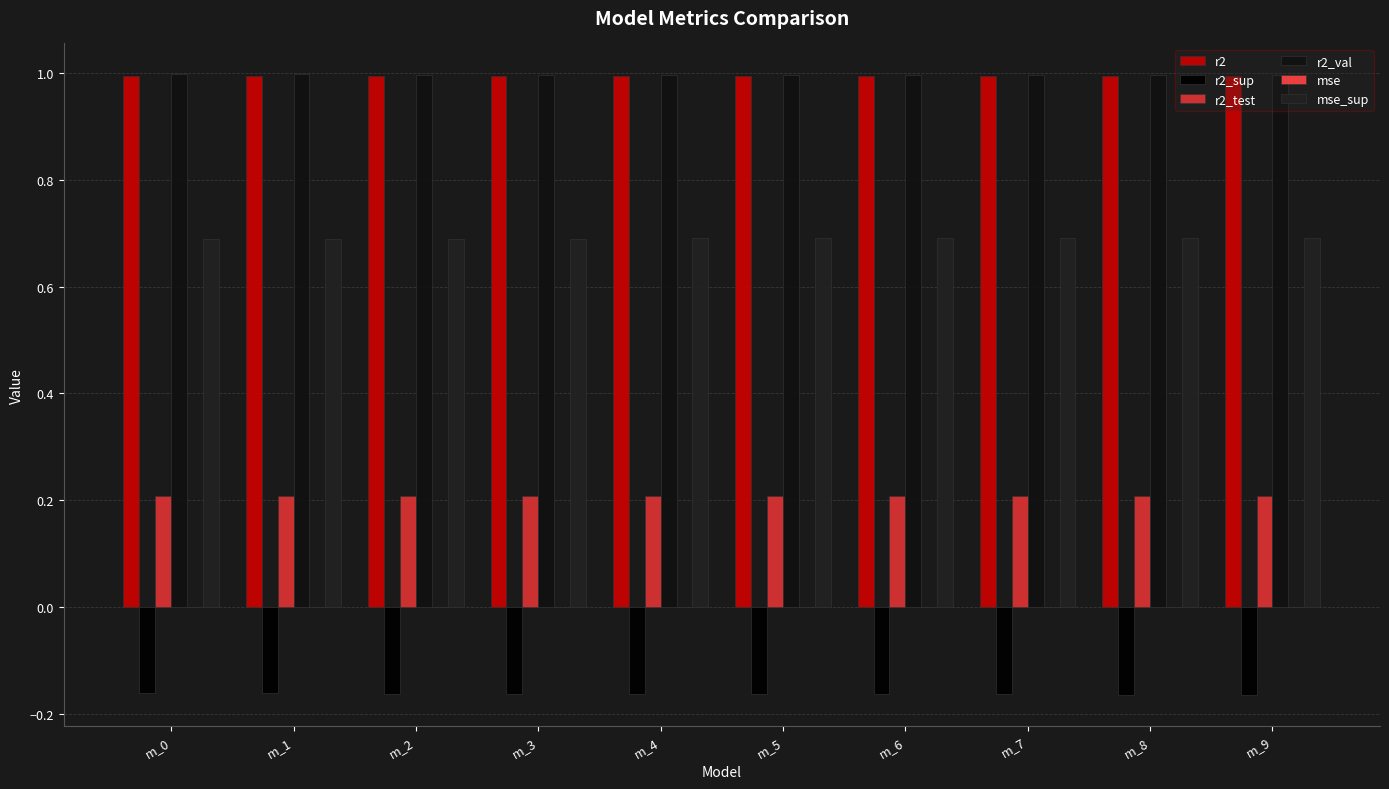

Which series changed the most between m_0 and m_2?

r2_sup